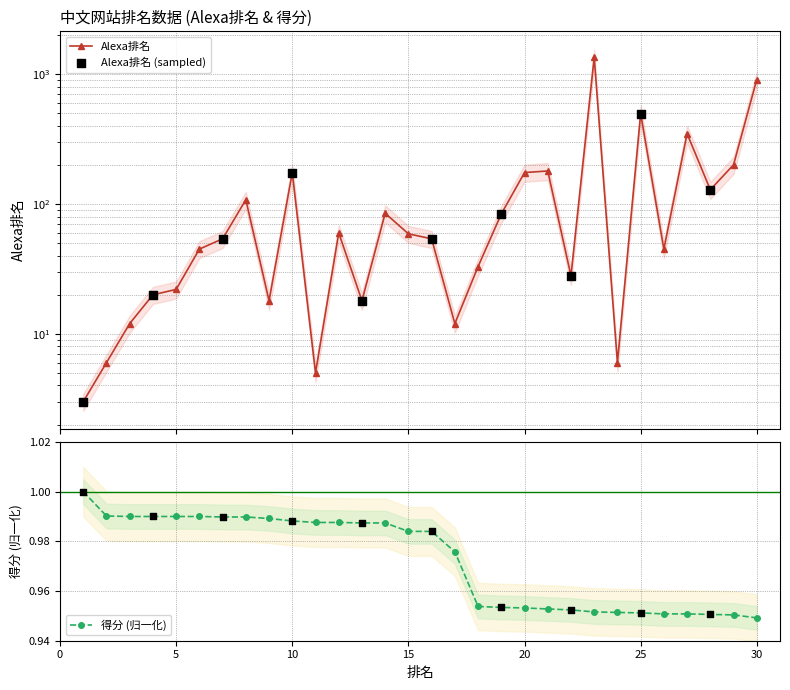

Which series reaches the minimum Y coordinate?

得分